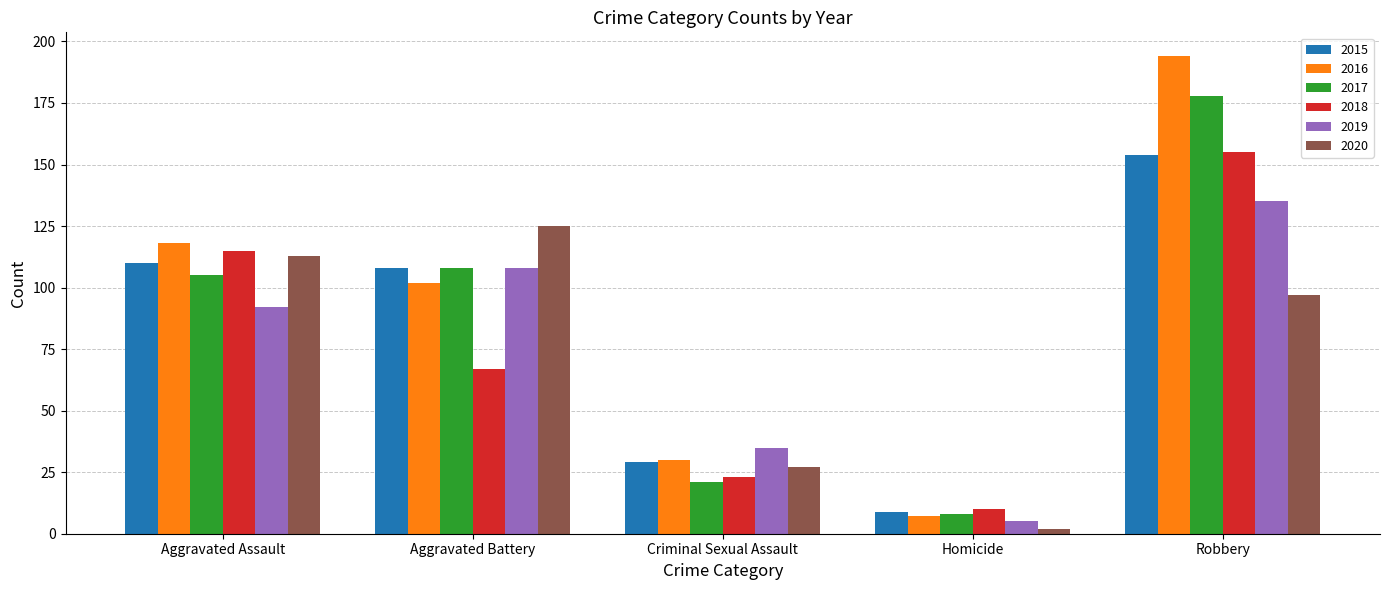

The 2017 series shows 170 at Aggravated Battery. True or false?

False